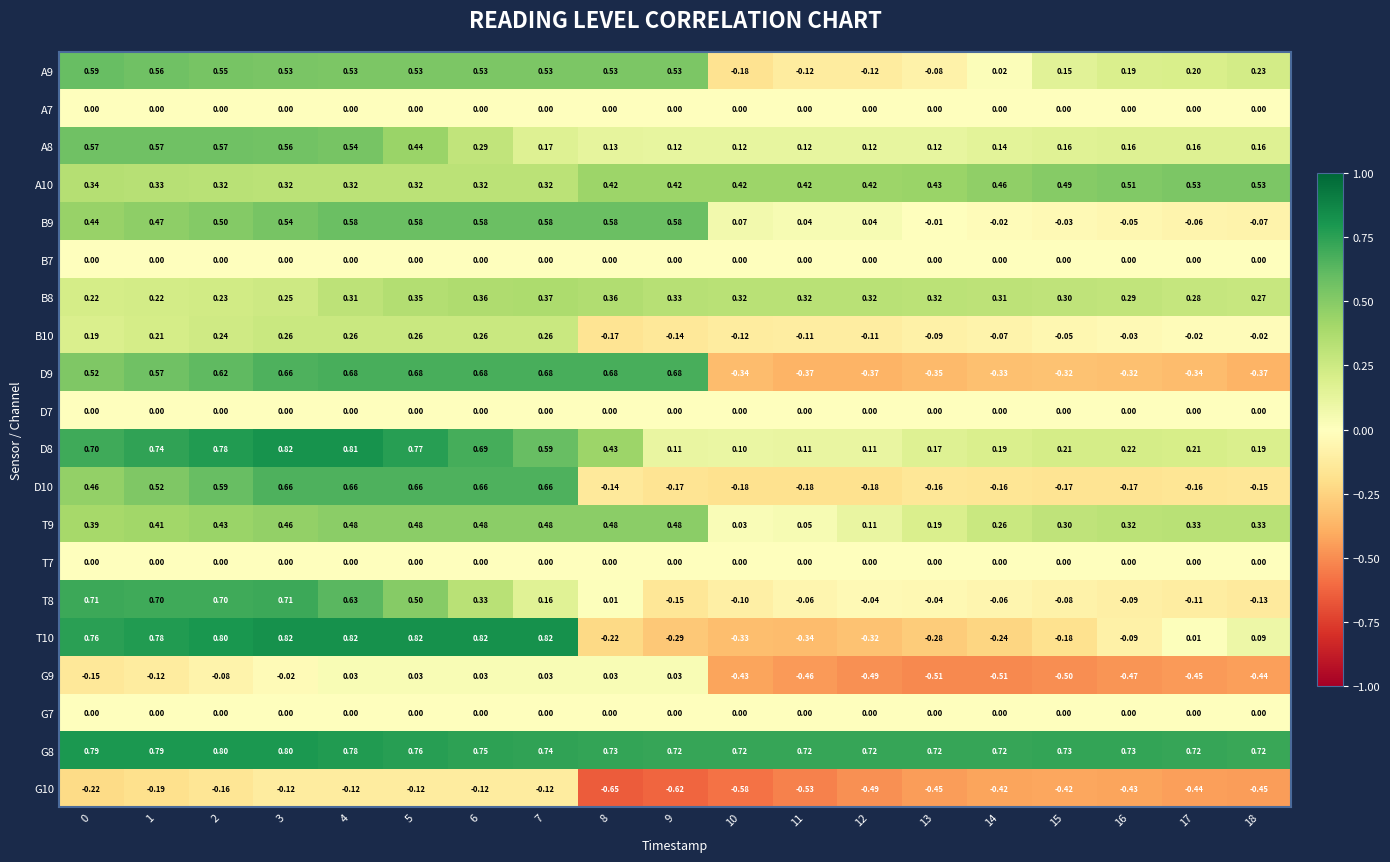

Which series has the widest spread of values?

T10